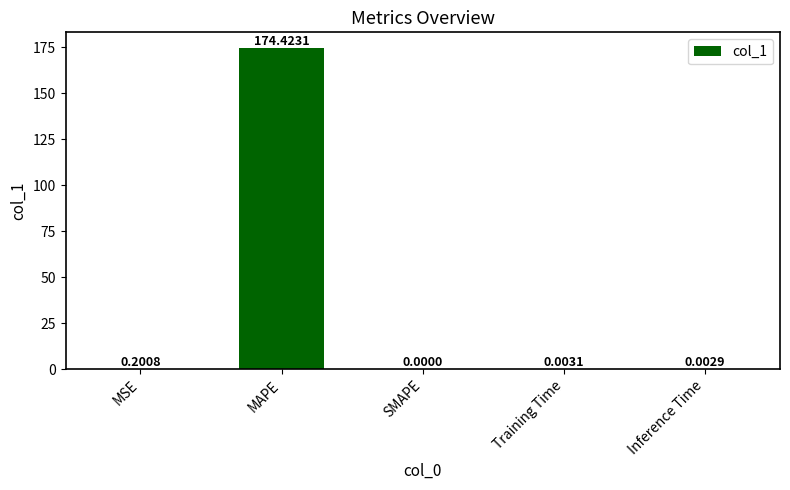

The chart shows a value of 251.2 at MAPE. True or false?

False